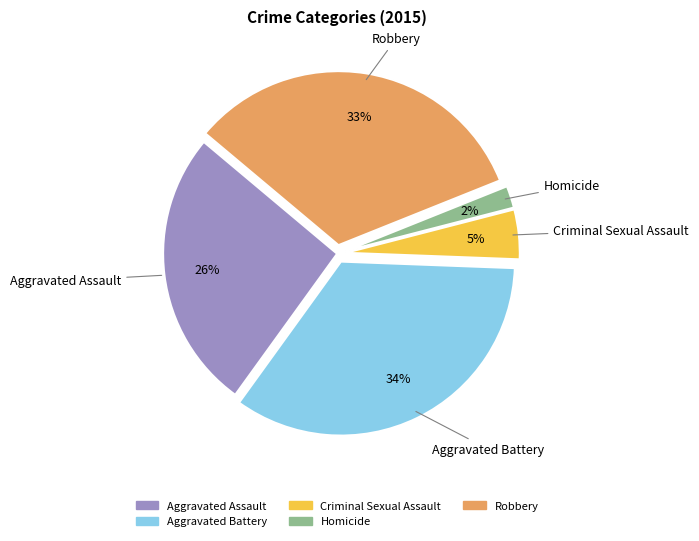

How many segments does this pie chart have?

5